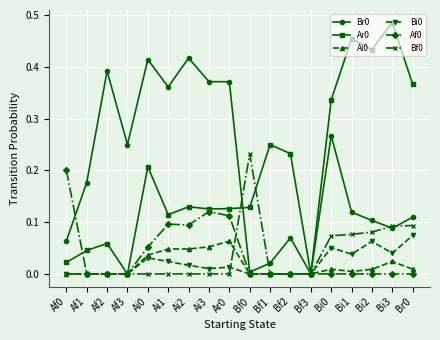

What is the label of the 2nd point from the right?

Bi3